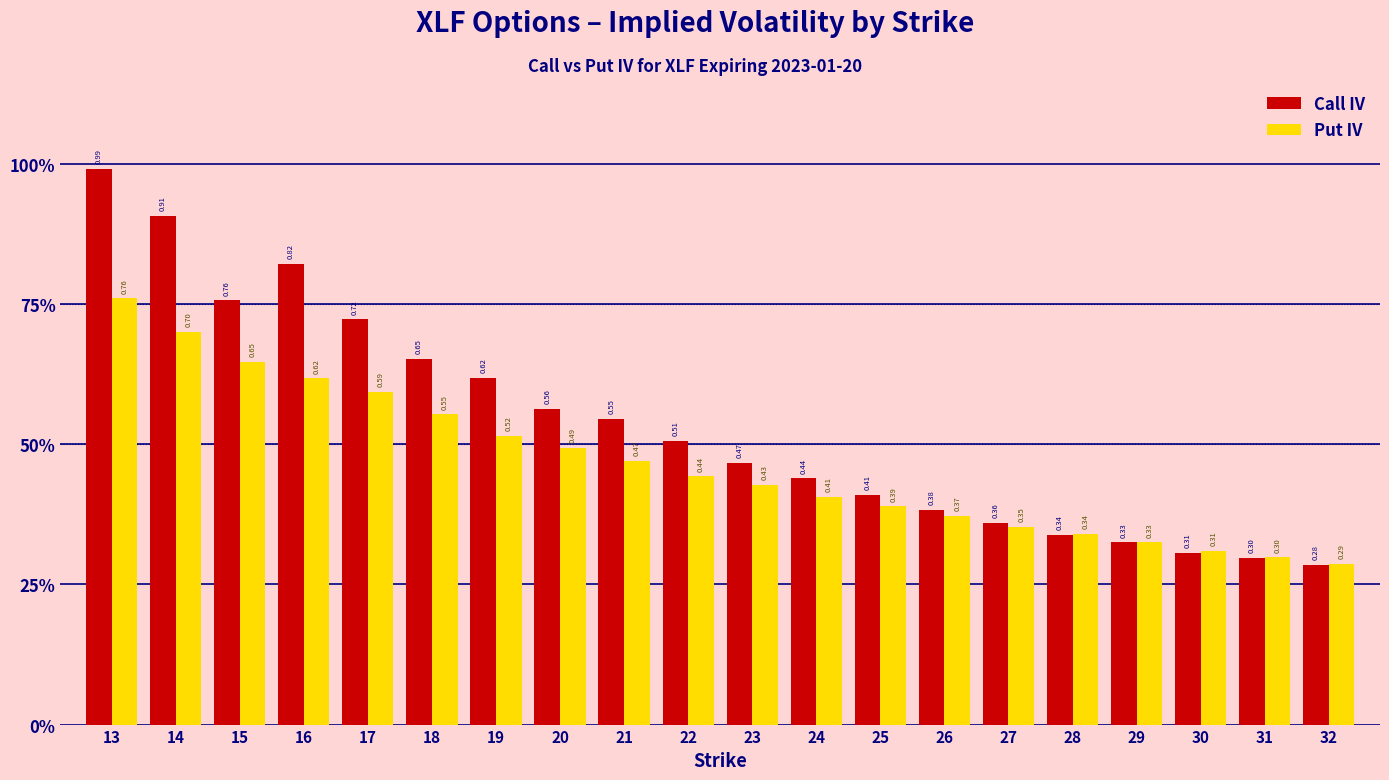

What is the value of the Put IV bar at the 11th from the left?

0.4